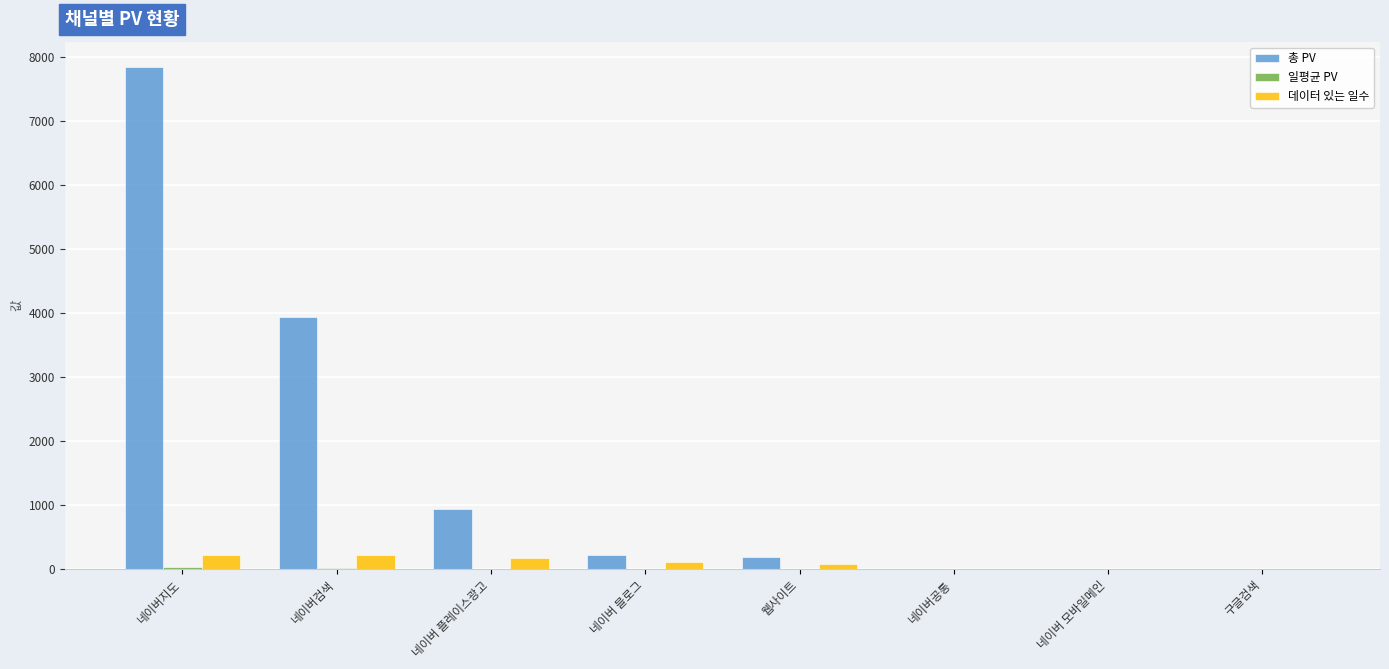

At which category is the sum across all series the highest?

네이버지도